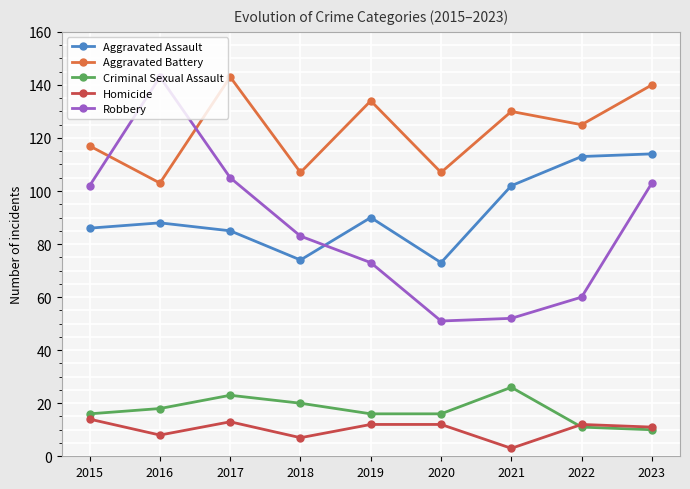

Where is Aggravated Battery nearest to the value 123?

2022